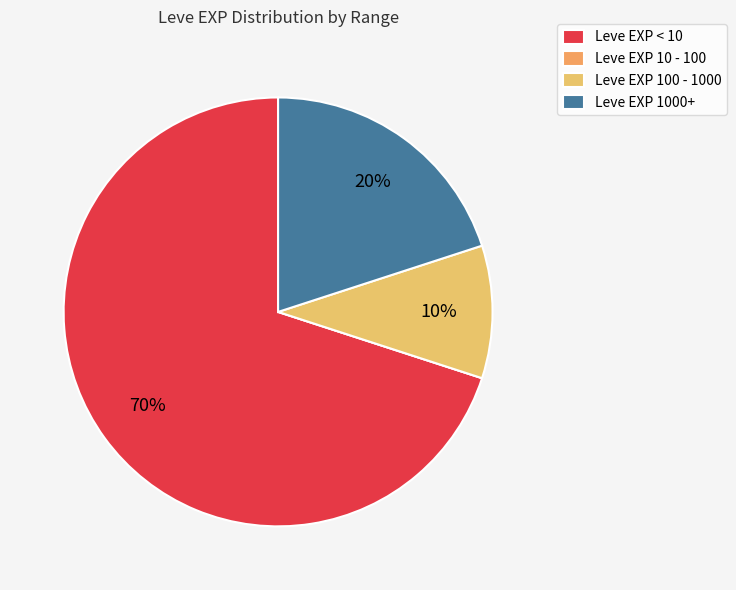

Which slice is the largest?

Leve EXP < 10